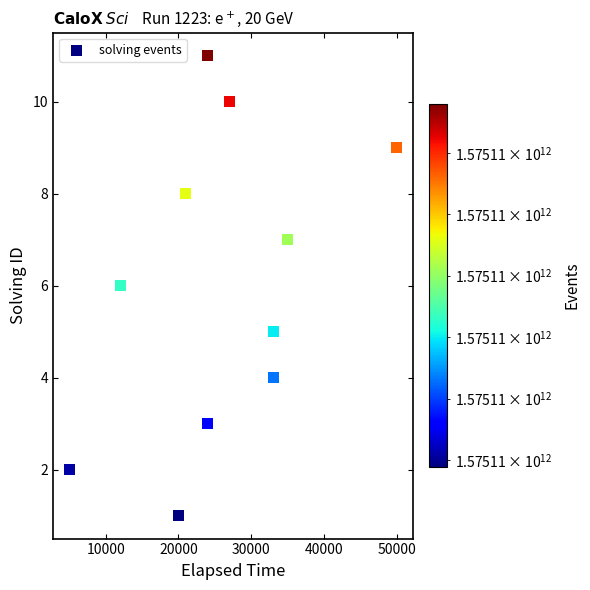

What is the average Y value?

6